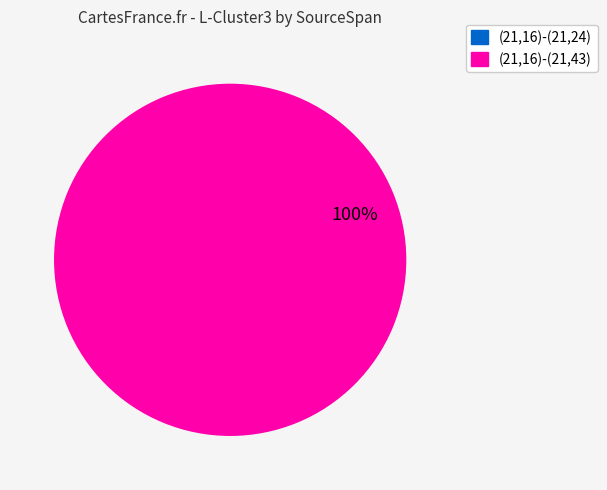

Which slice is the largest?

(21,16)-(21,43)